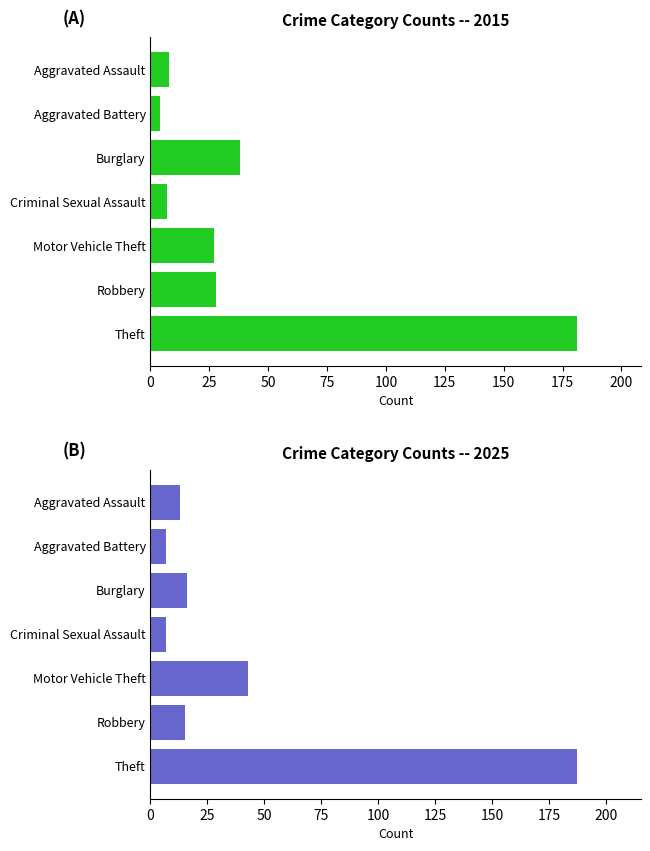

Where does the 2015 series first go above 27?

Burglary